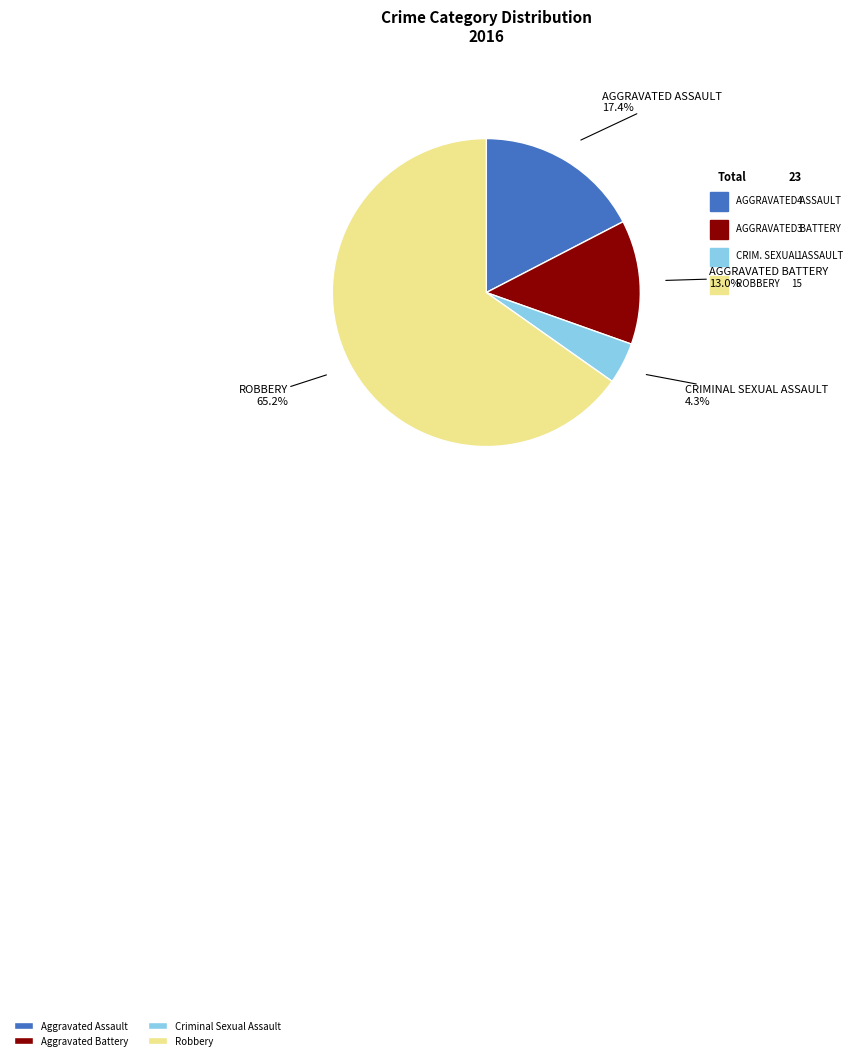

Is there a majority slice in this chart?

Yes